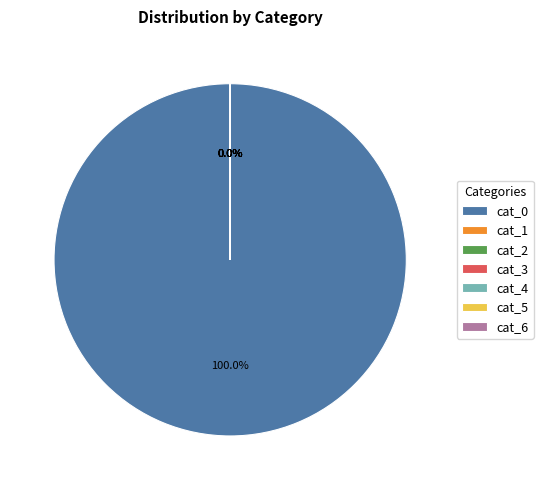

Which slice represents more than half of the pie?

cat_0